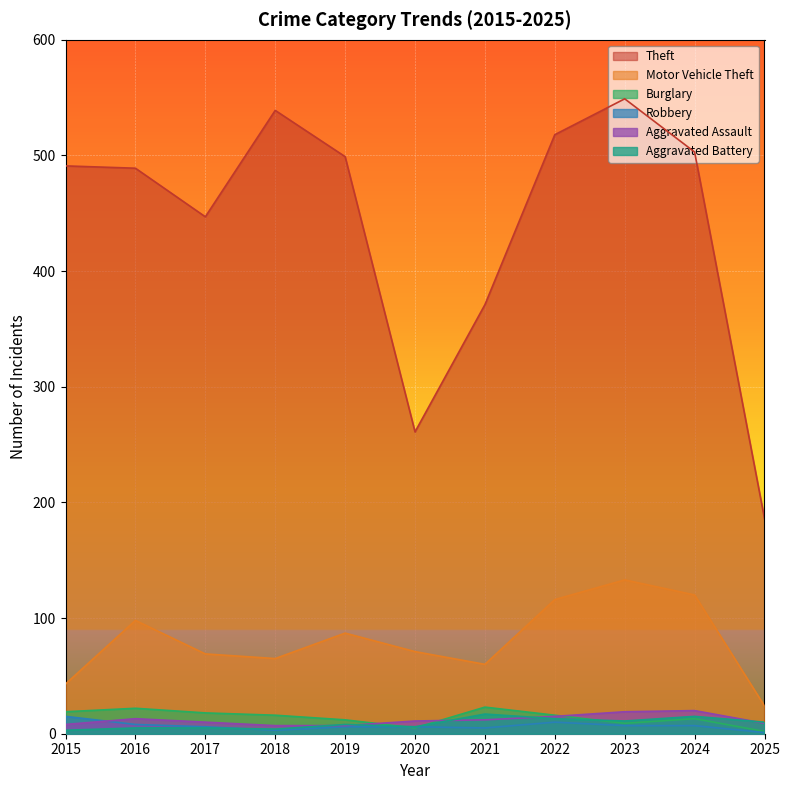

Where does the Motor Vehicle Theft series first go above 71?

2016